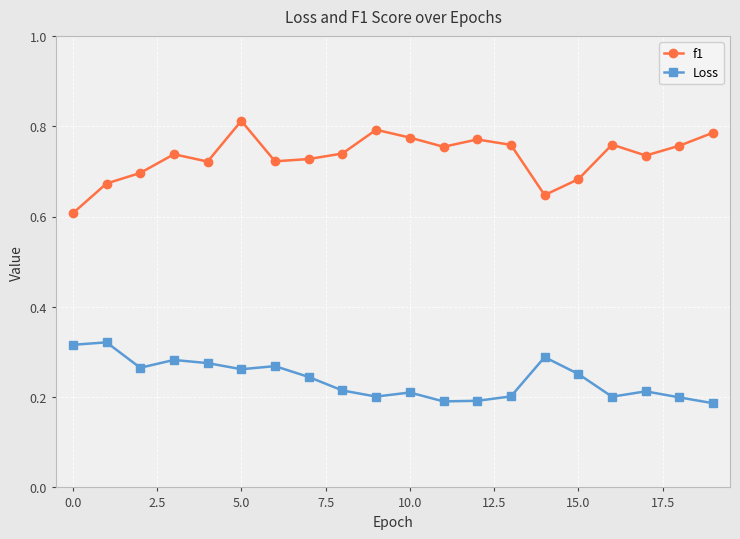

True or false: Loss and f1 intersect in this chart.

False